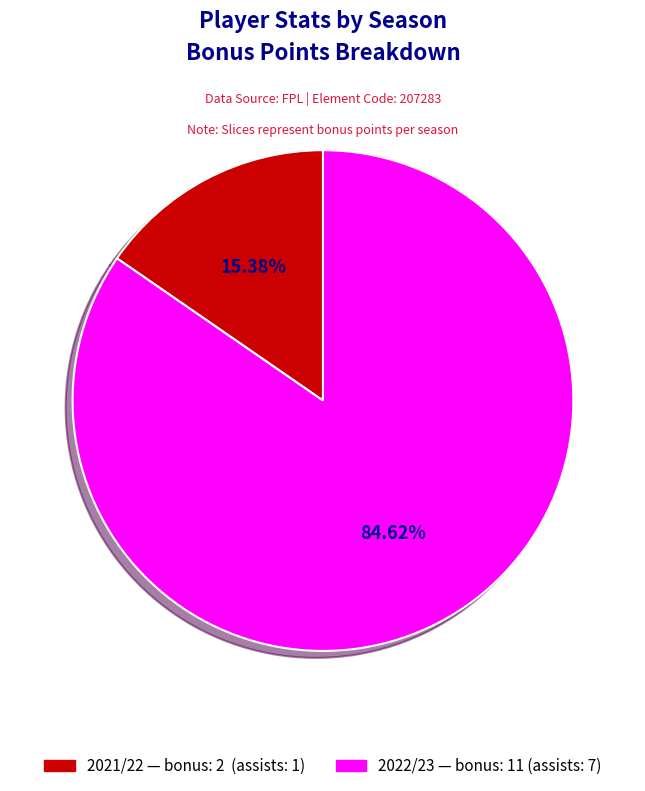

Does any single category account for the majority?

Yes